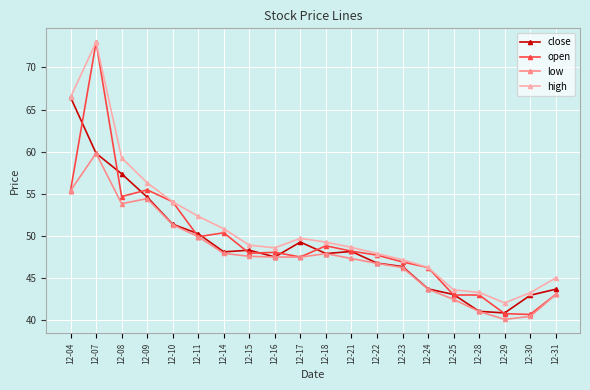

What is the difference between the maximum and minimum values in the open series?

32.3